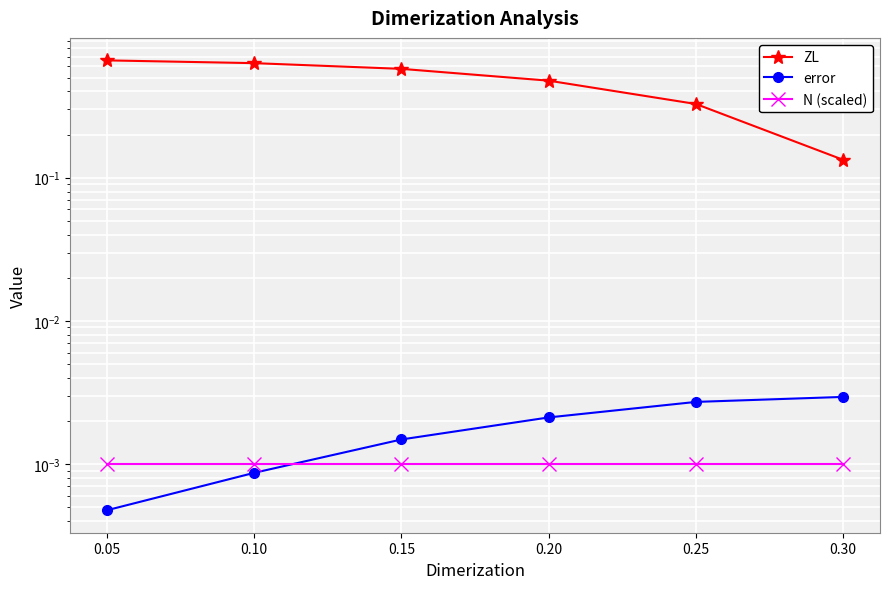

How many lines are shown in the chart?

3